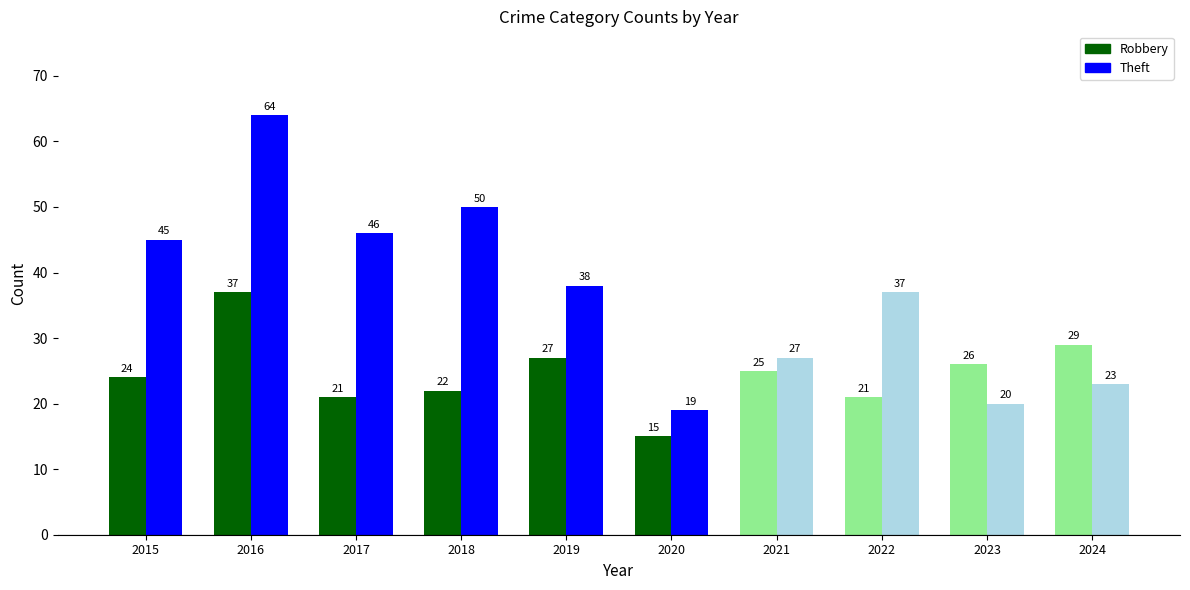

Reading right to left, transcribe all the data shown in this chart.

Robbery: 29	26	21	25	15	27	22	21	37	24
Theft: 23	20	37	27	19	38	50	46	64	45